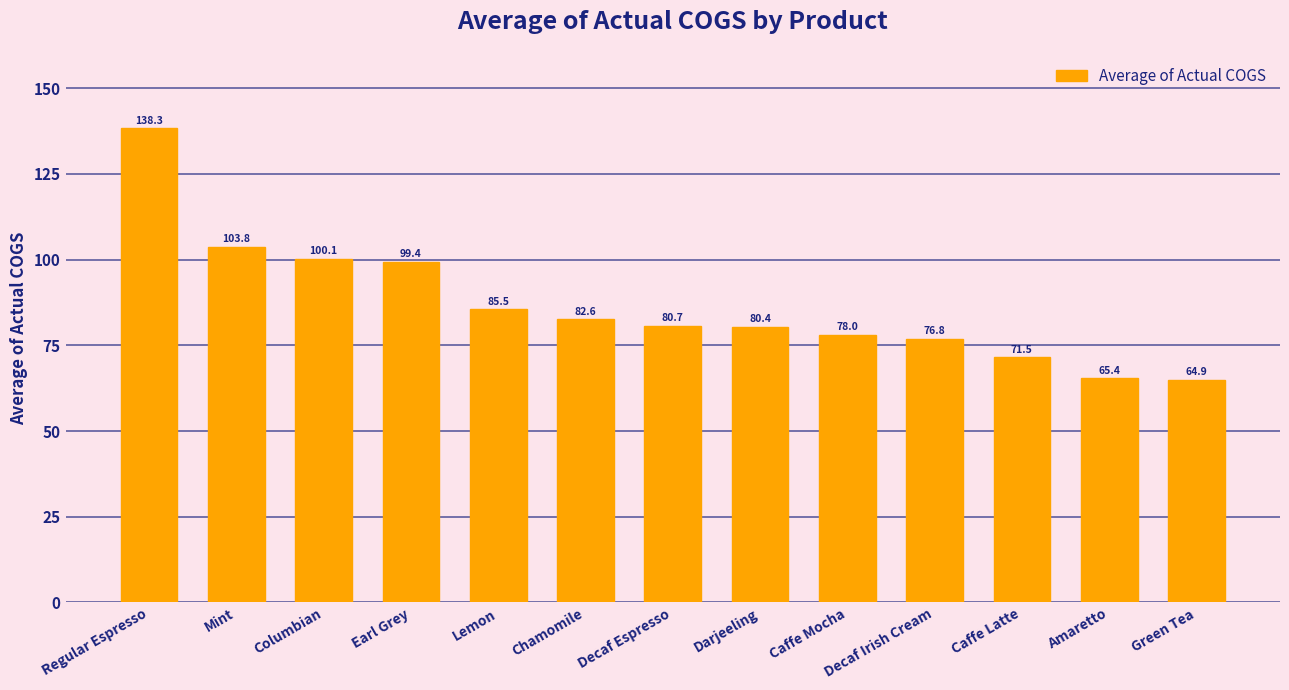

Where is the data nearest to the value 101?

Columbian